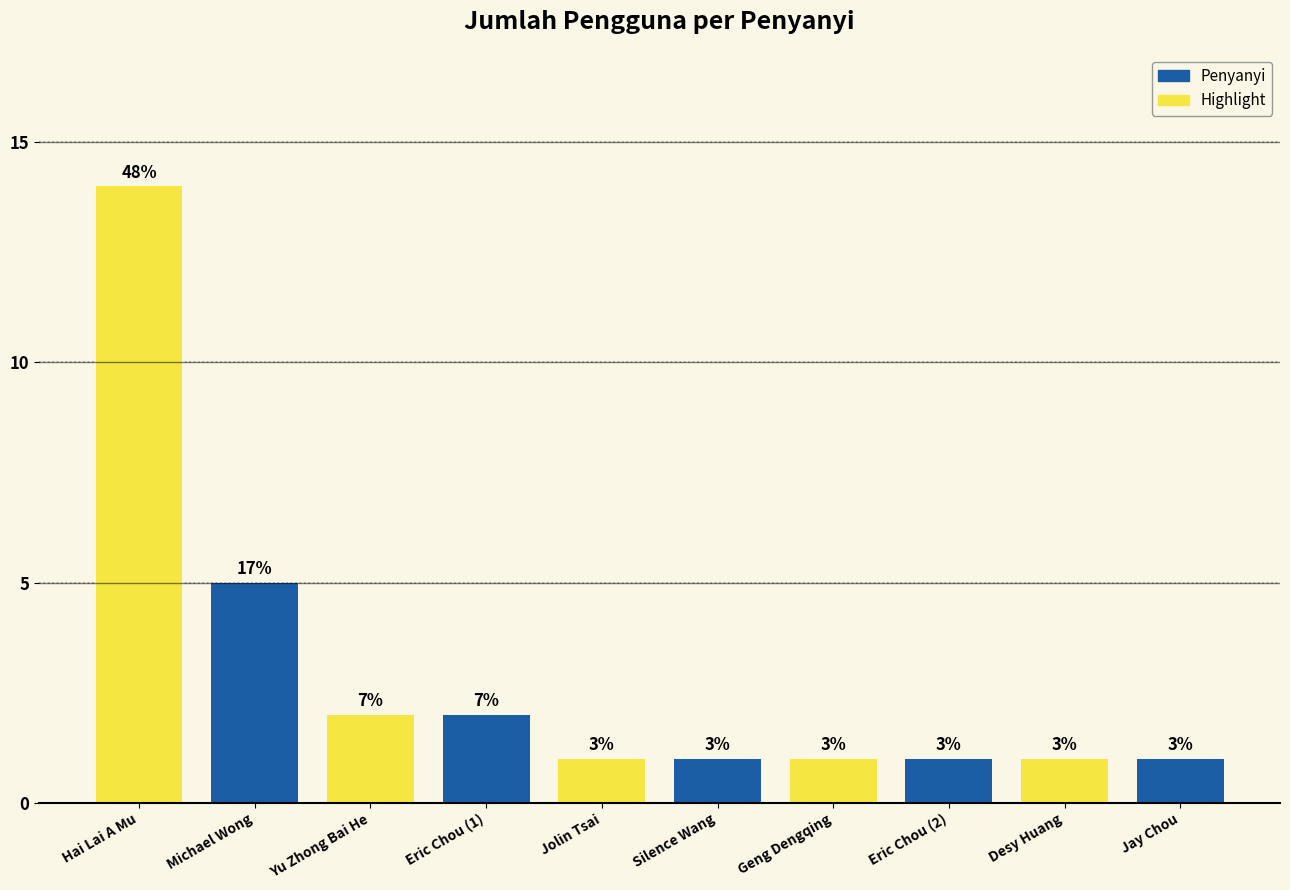

How many bars are there in total?

10